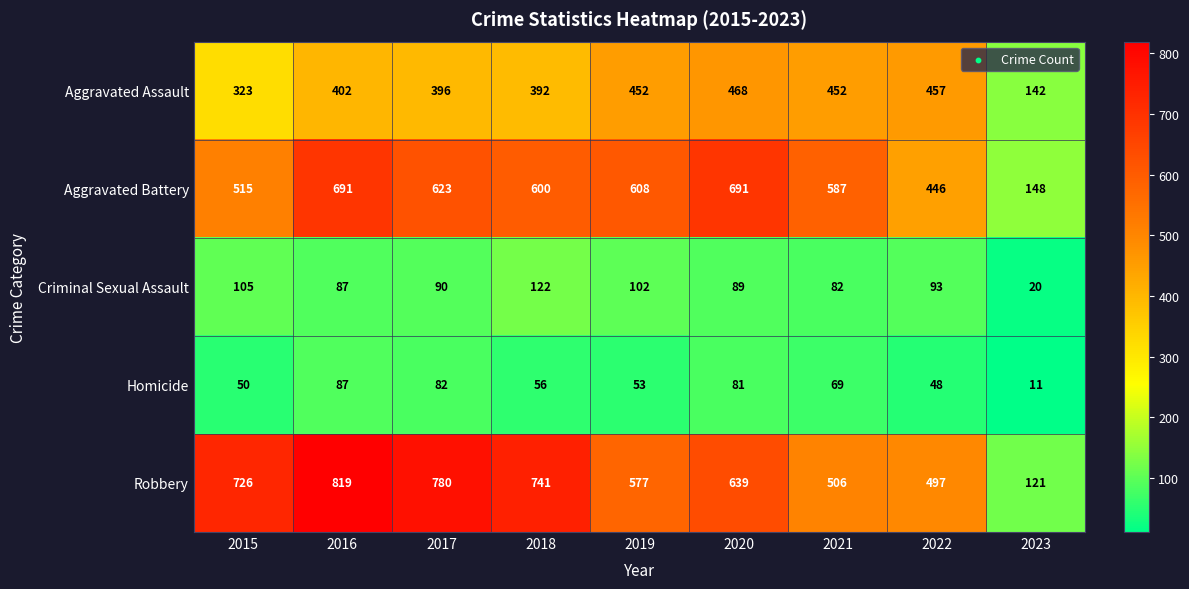

What is the difference between the highest and lowest values at 2020?

610